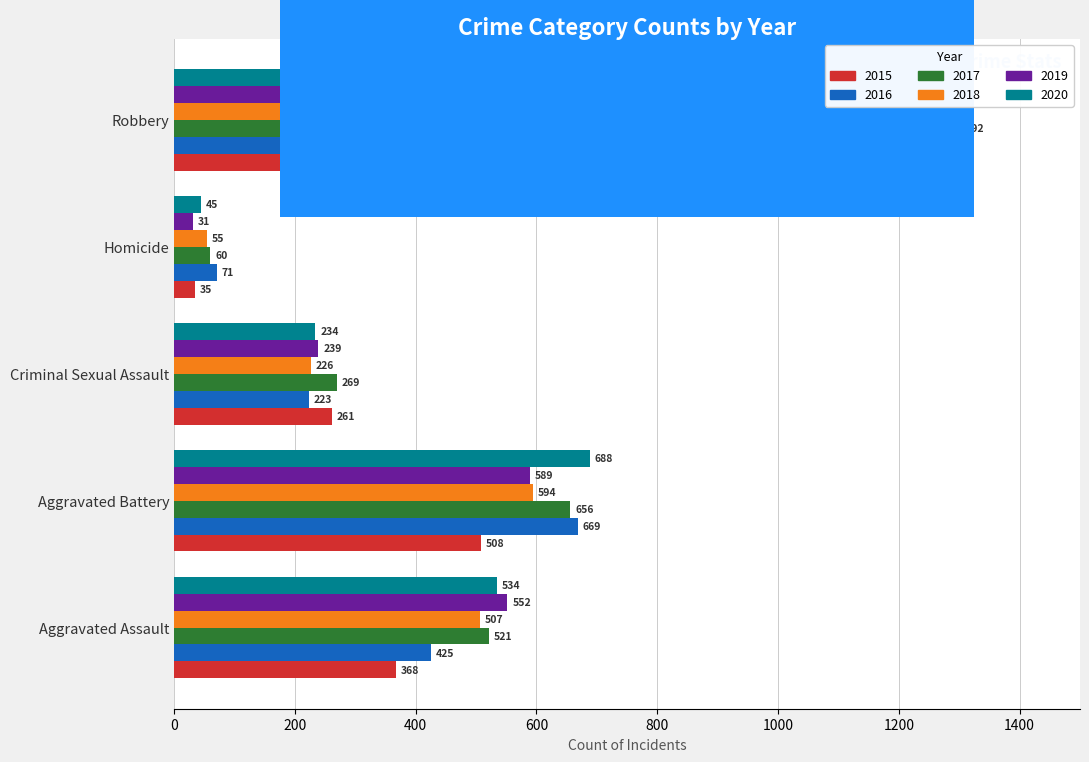

Is the value of 2016 at Aggravated Assault greater than the value of 2015 at Aggravated Assault?

Yes